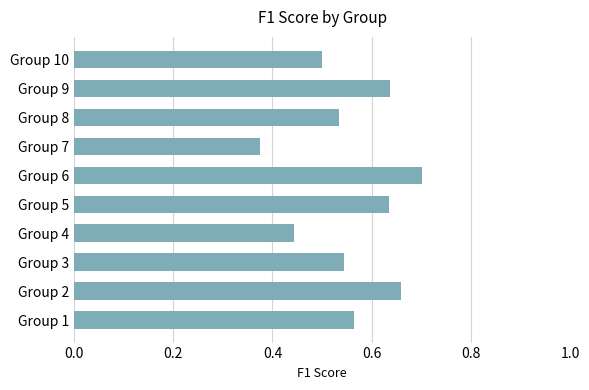

What is the difference between the maximum and minimum values?

0.3